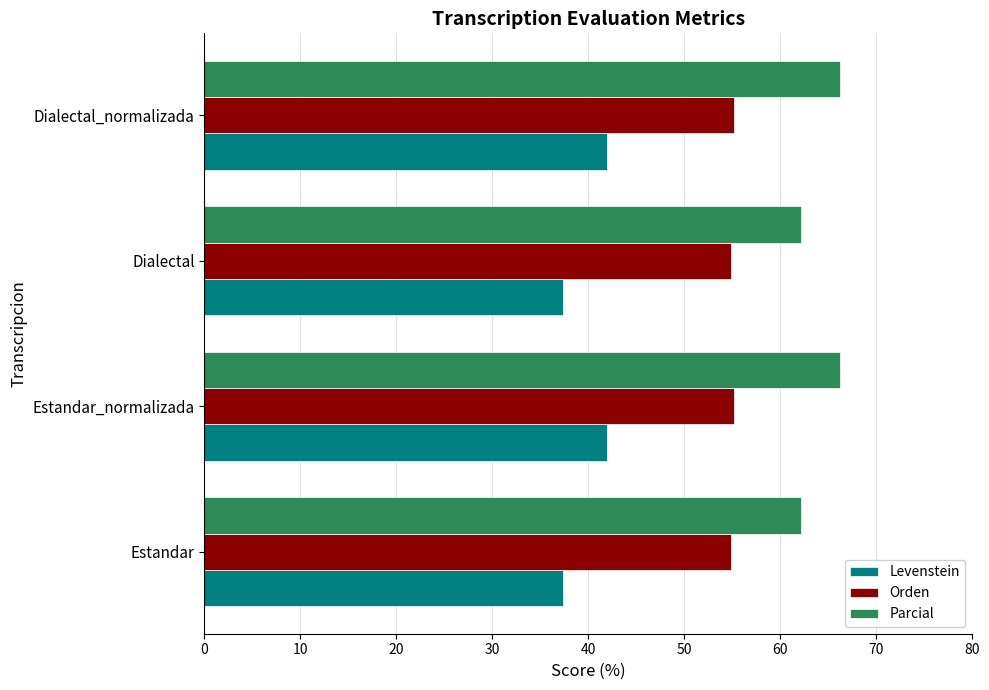

At how many categories does at least one series exceed 54?

4